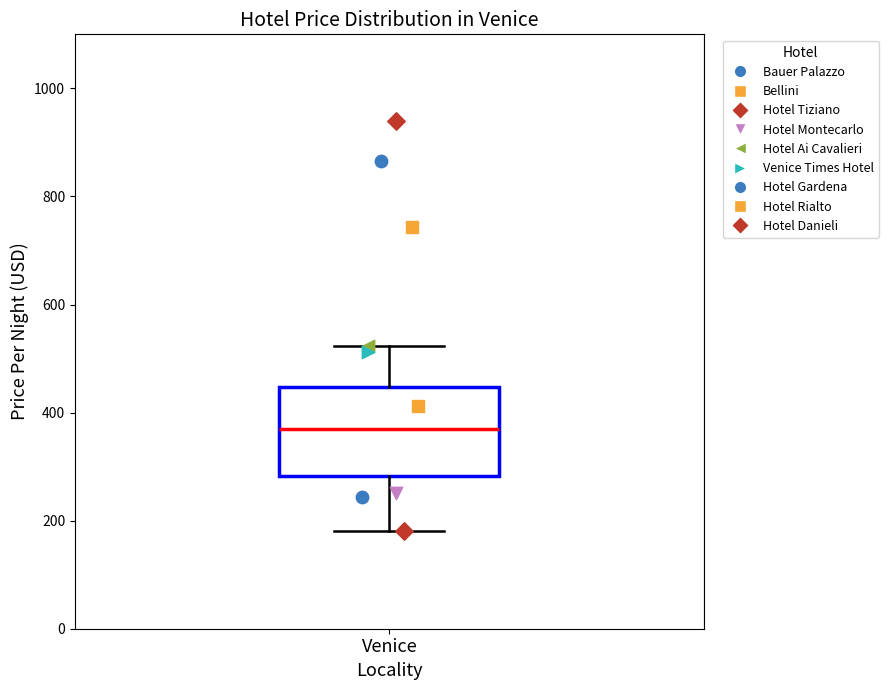

Read this box plot against the y-axis: the position of the median line, the range covered by the box, and the ends of both whiskers. The values are not printed on the chart, so give them approximately, as read against the axis.

median 380, box 280 to 440, whiskers 180 to 520